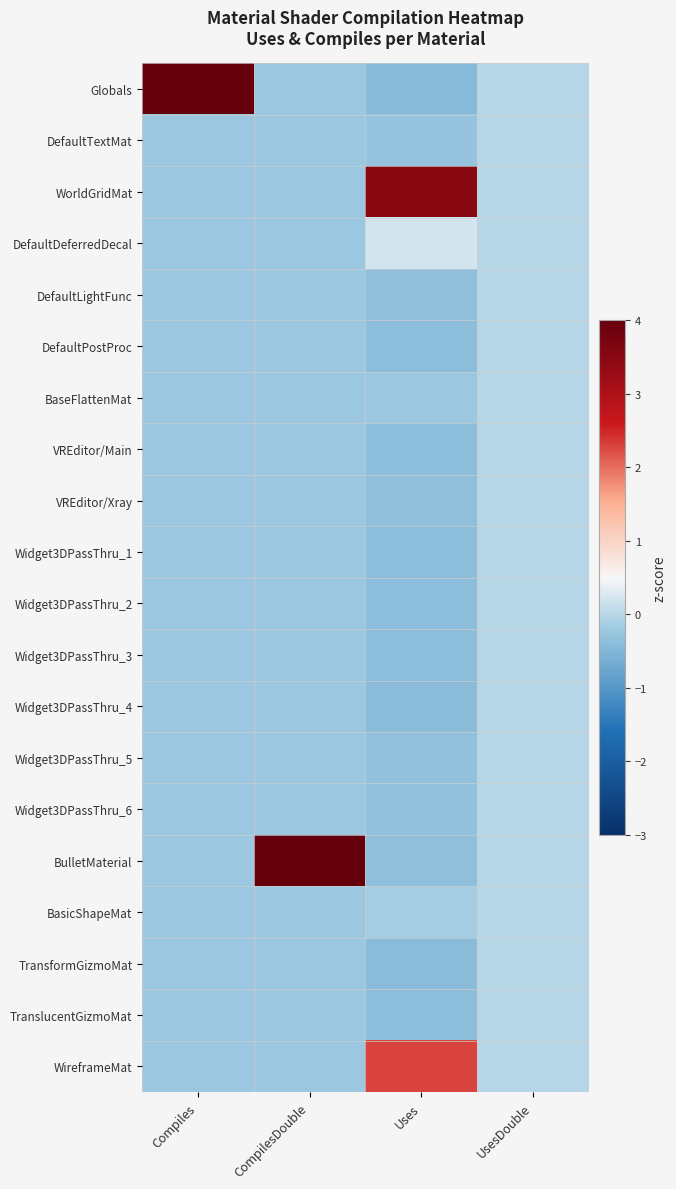

What is the spread (max minus min) of values at Uses?

4.0